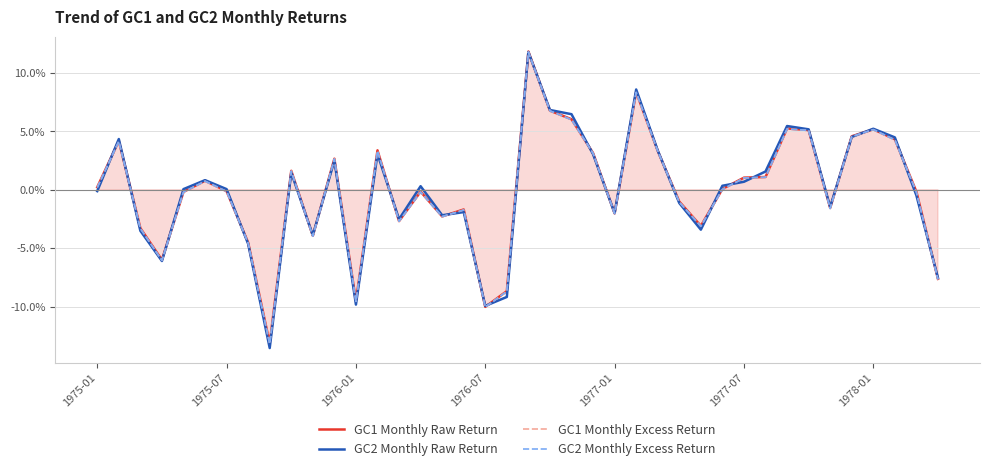

How many data points in GC2 Monthly Excess Return are less than 0?

20